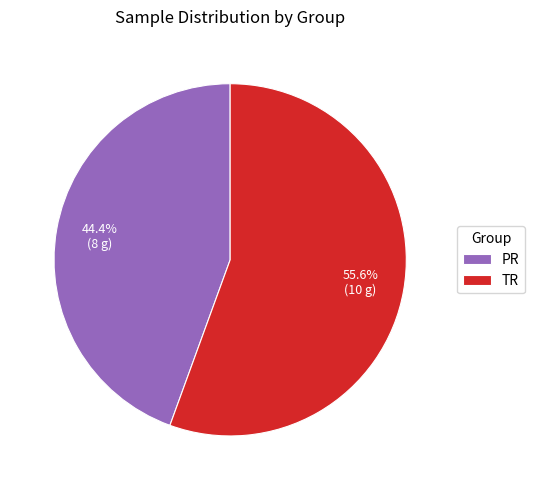

Between TR and PR, which is larger?

TR